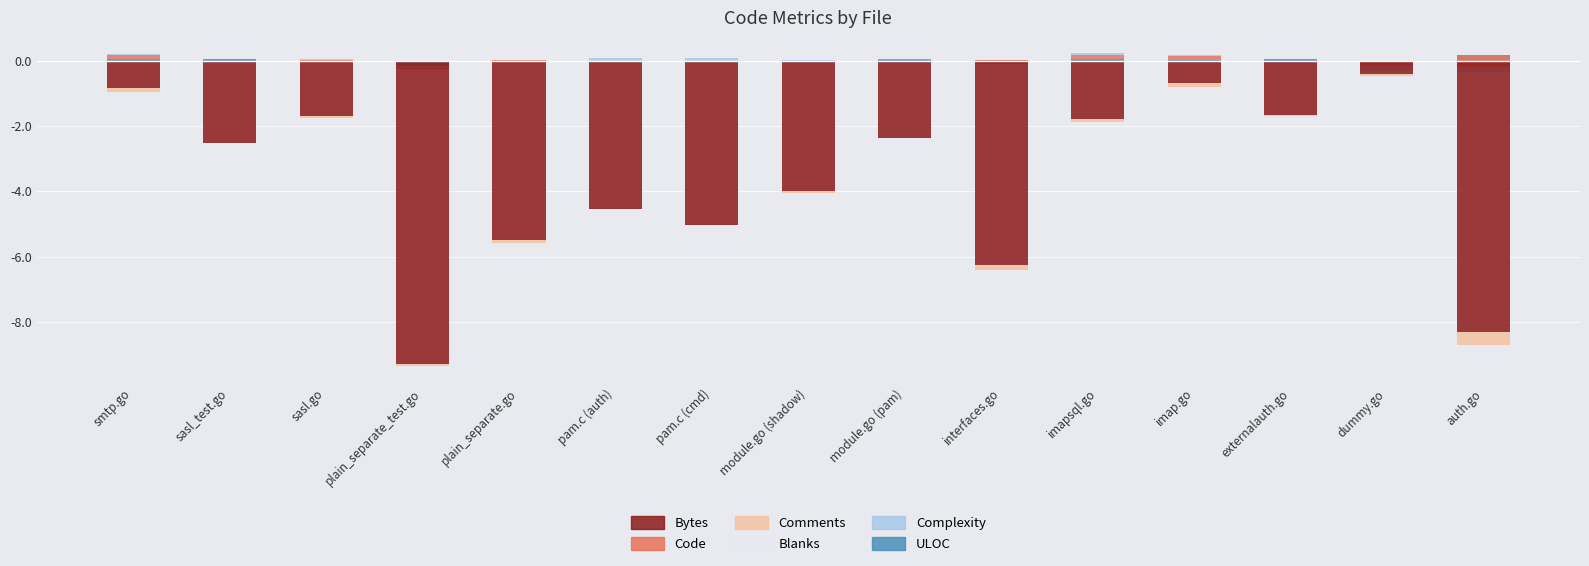

Is the value of Blanks at dummy.go greater than the value of Complexity at imap.go?

No